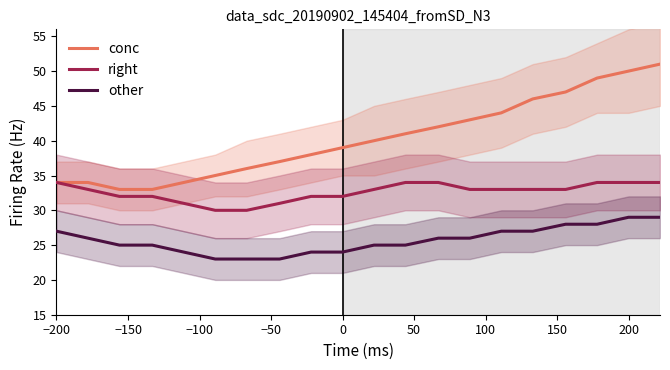

What is the difference between the maximum and minimum values in the conc series?

18